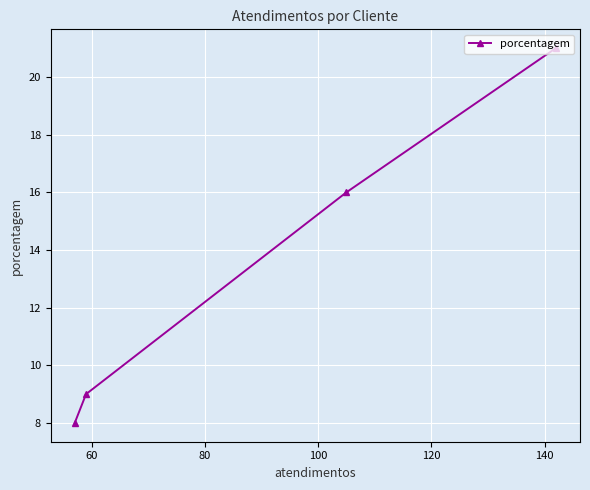

What is the smallest value displayed?

8